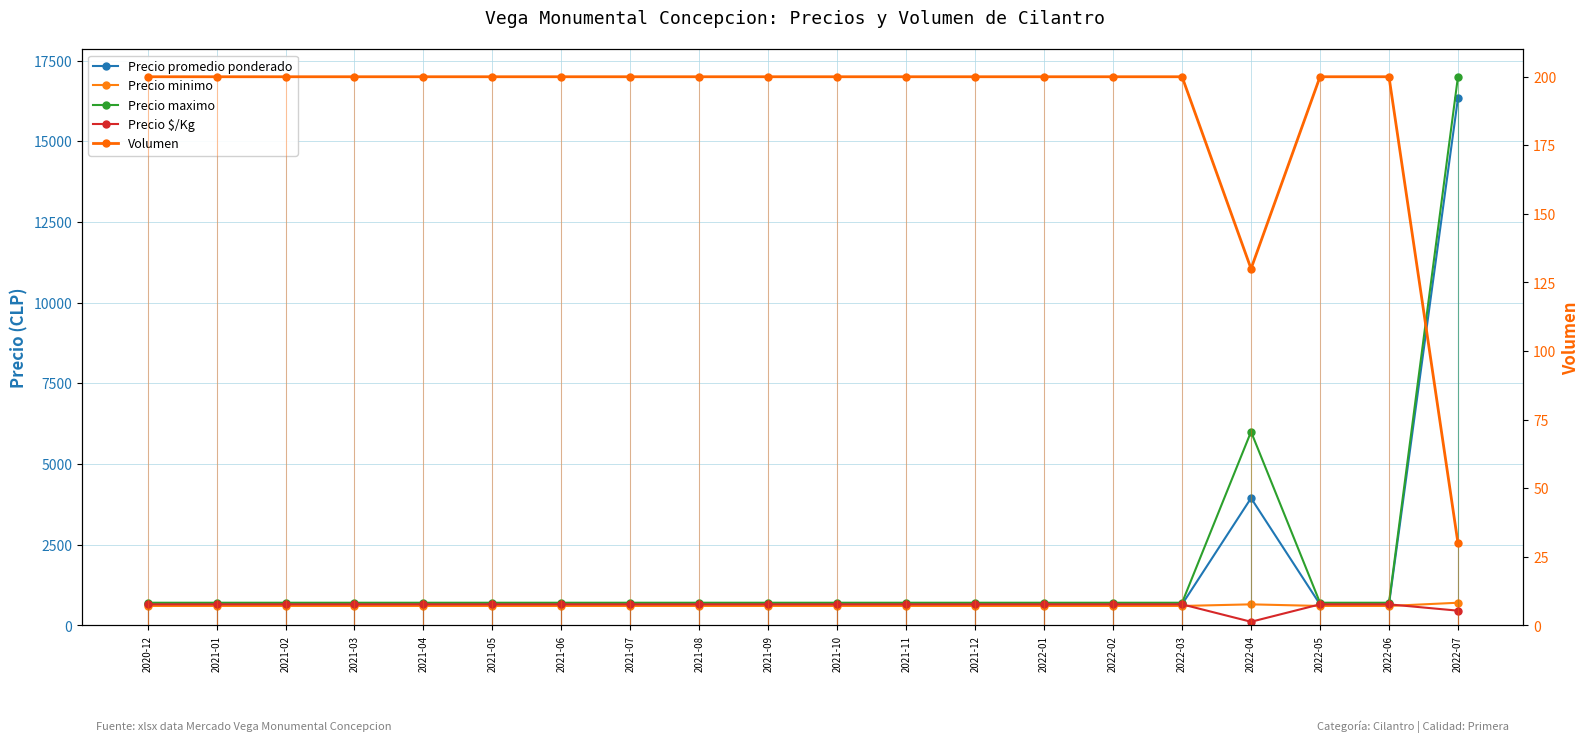

What is the difference between the second highest and minimum values in the Precio minimo series?

50